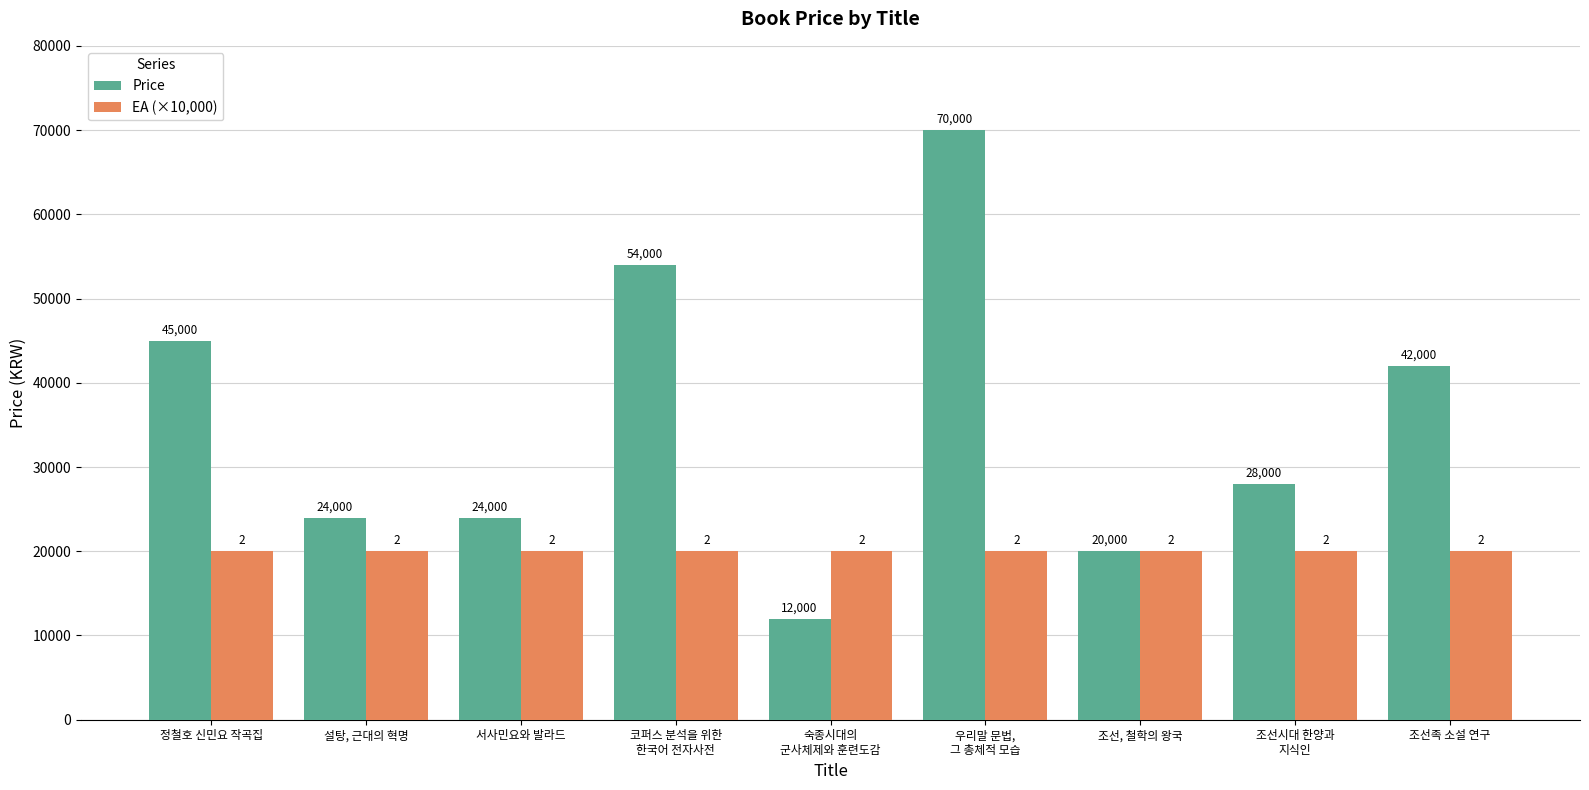

Which series has the largest total across all categories?

Price